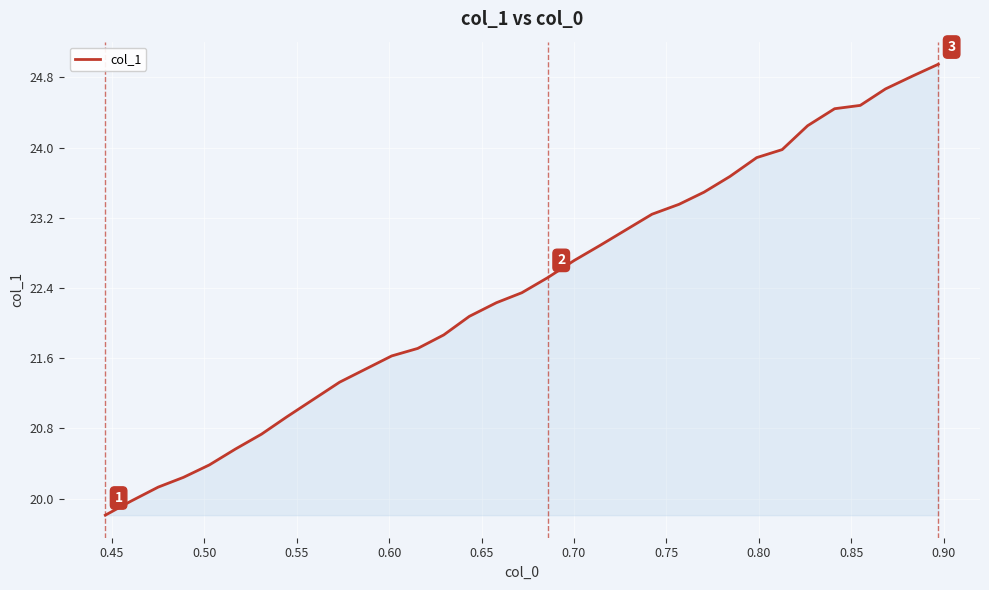

Does the chart have visible grid lines?

Yes